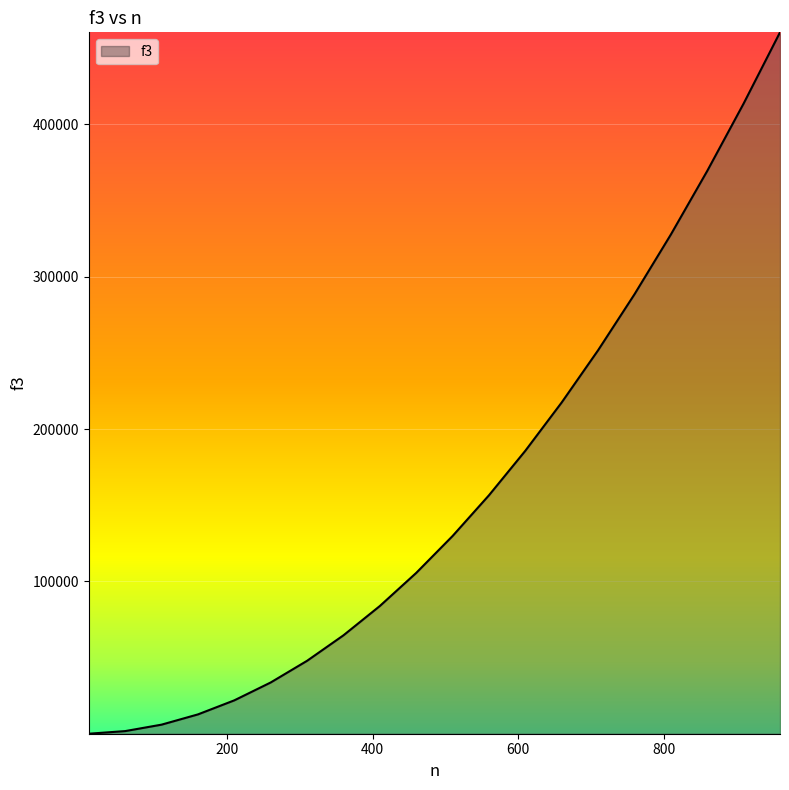

What is the maximum value shown in the chart?

460321